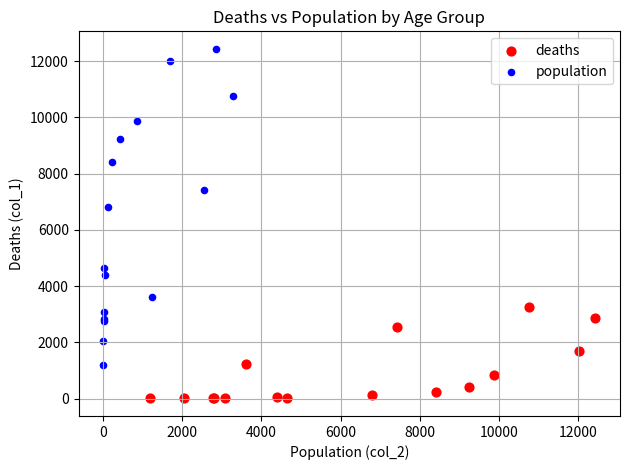

Which series has the largest Y range (max minus min)?

population